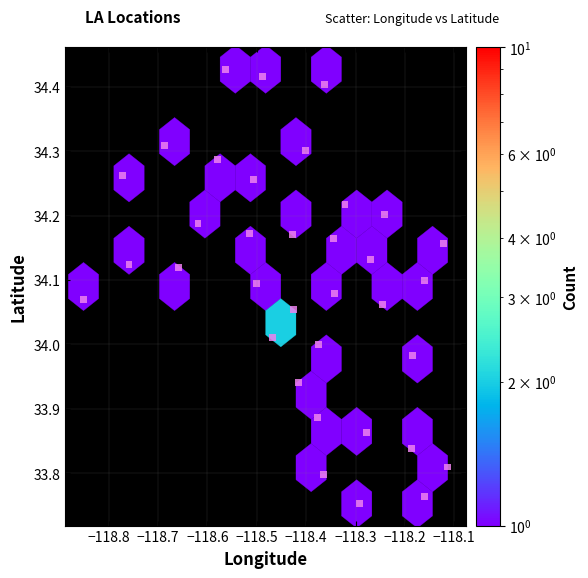

What is the range of X values (max minus min)?

0.7